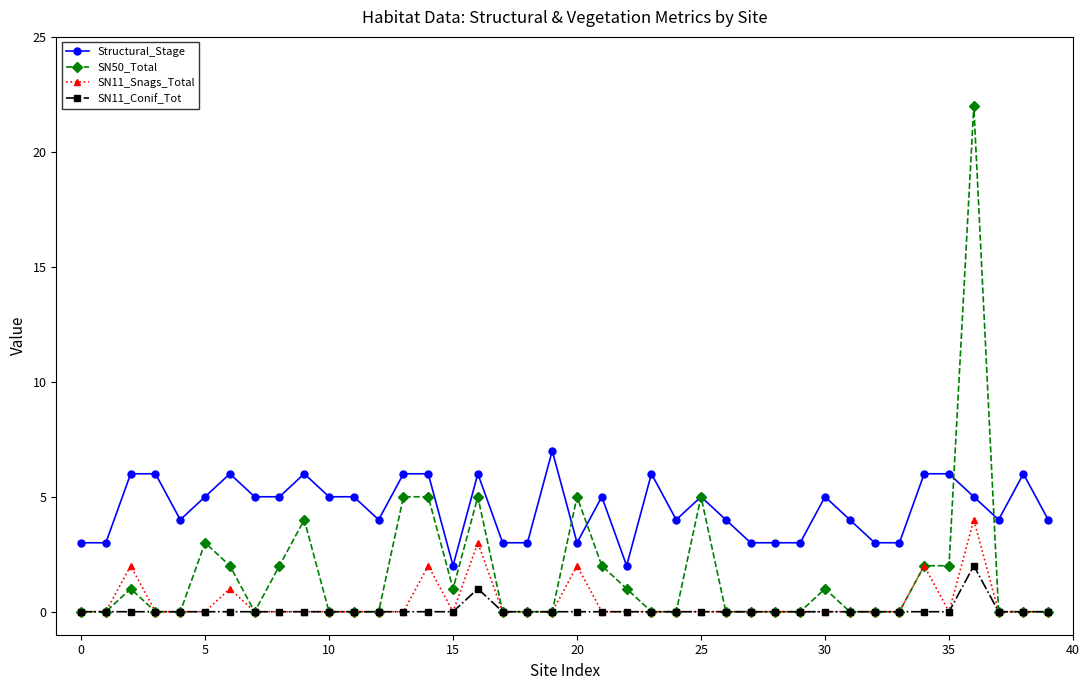

Reading left to right, transcribe all the data shown in this chart.

Structural_Stage: 3	3	6	6	4	5	6	5	5	6	5	5	4	6	6	2	6	3	3	7	3	5	2	6	4	5	4	3	3	3	5	4	3	3	6	6	5	4	6	4
SN50_Total: 0	0	1	0	0	3	2	0	2	4	0	0	0	5	5	1	5	0	0	0	5	2	1	0	0	5	0	0	0	0	1	0	0	0	2	2	22	0	0	0
SN11_Snags_Total: 0	0	2	0	0	0	1	0	0	0	0	0	0	0	2	0	3	0	0	0	2	0	0	0	0	0	0	0	0	0	0	0	0	0	2	0	4	0	0	0
SN11_Conif_Tot: 0	0	0	0	0	0	0	0	0	0	0	0	0	0	0	0	1	0	0	0	0	0	0	0	0	0	0	0	0	0	0	0	0	0	0	0	2	0	0	0